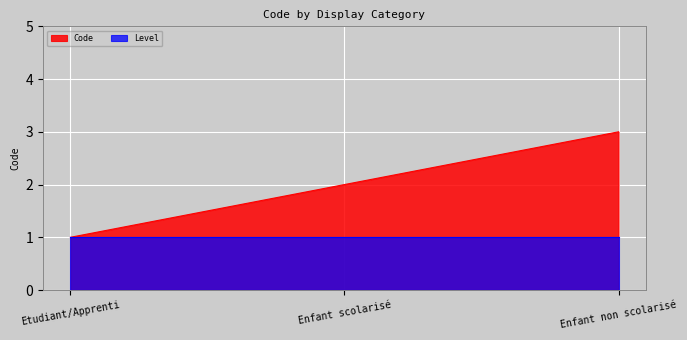

What is the label of the 1st point from the left?

Etudiant/Apprenti